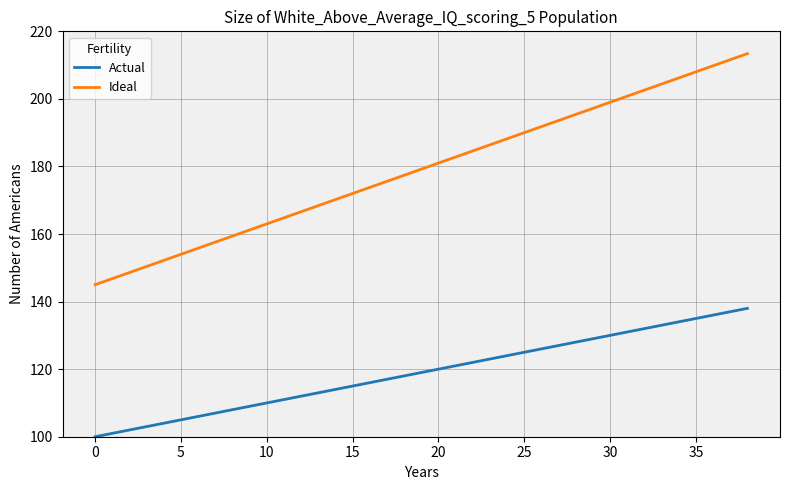

Reading left to right, extract all data points from this chart.

Actual: 100.0	101.0	102.0	103.0	104.0	105.0	106.0	107.0	108.0	109.0	110.0	111.0	112.0	113.0	114.0	115.0	116.0	117.0	118.0	119.0	120.0	121.0	122.0	123.0	124.0	125.0	126.0	127.0	128.0	129.0	130.0	131.0	132.0	133.0	134.0	135.0	136.0	137.0	138.0
Ideal: 145.0	146.8	148.6	150.4	152.2	154.0	155.8	157.6	159.4	161.2	163.0	164.8	166.6	168.4	170.2	172.0	173.8	175.6	177.4	179.2	181.0	182.8	184.6	186.4	188.2	190.0	191.8	193.6	195.4	197.2	199.0	200.8	202.6	204.4	206.2	208.0	209.8	211.6	213.4